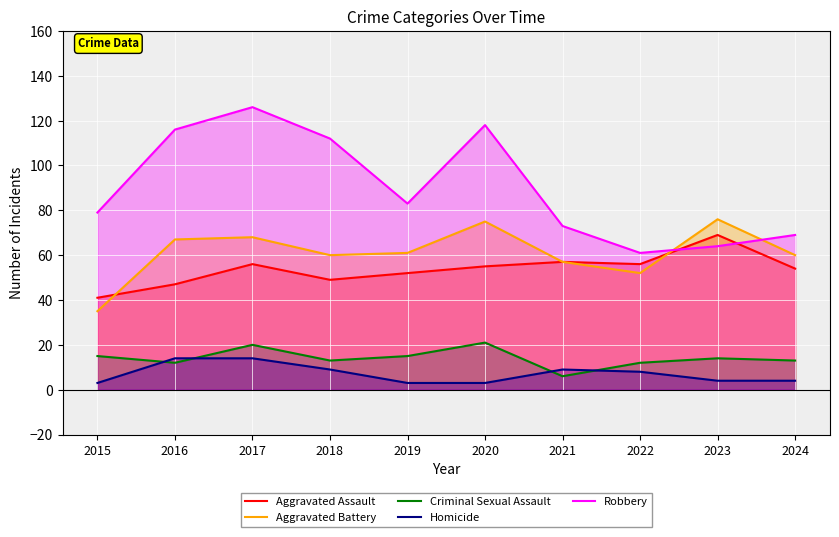

What is the sum of the Aggravated Assault values at 2016 and 2018?

96